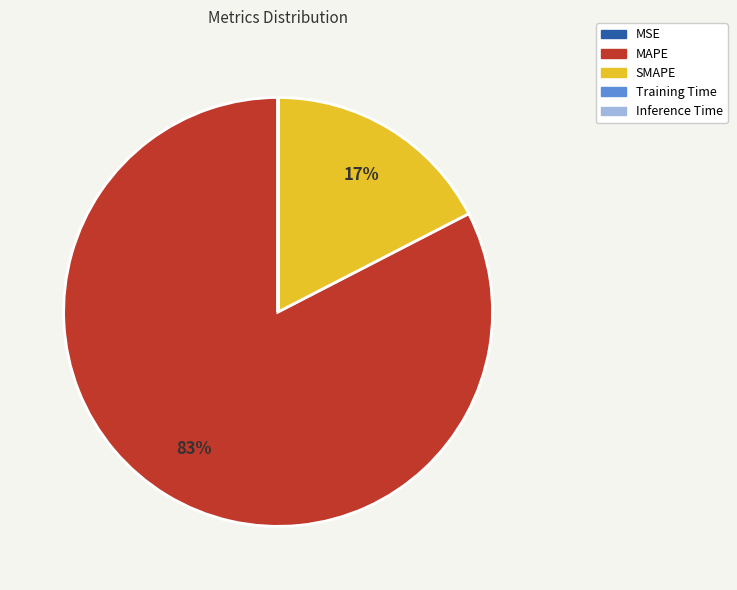

To the nearest percent, what is the average slice percentage?

20%